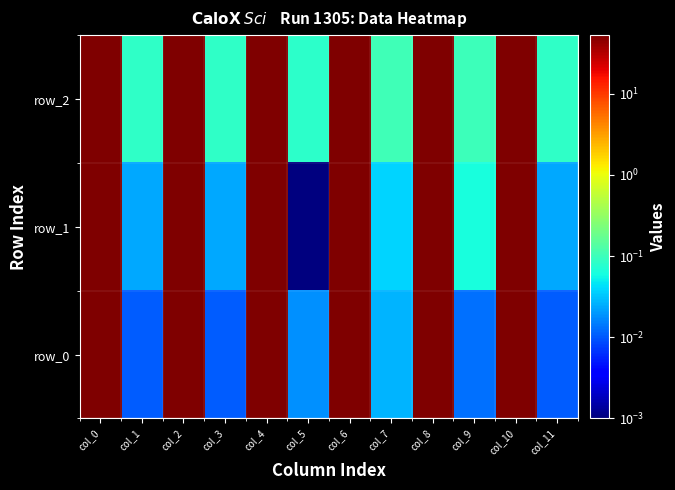

Rank the categories by row_0 value from lowest to highest.

col_1, col_3, col_11, col_9, col_5, col_7, col_8, col_6, col_0, col_2, col_10, col_4